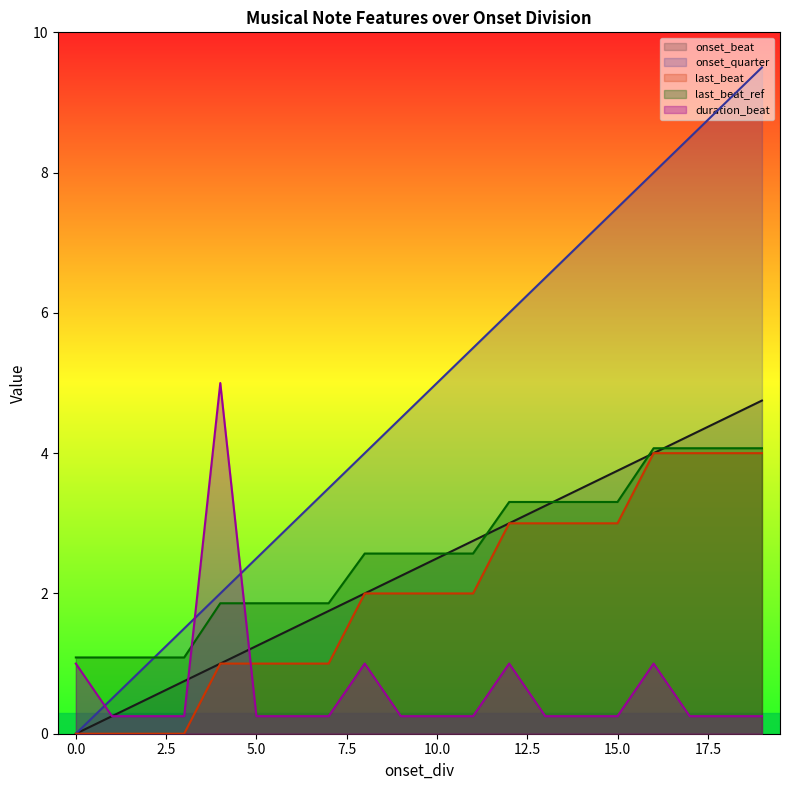

How many data points in onset_quarter are less than 5?

10